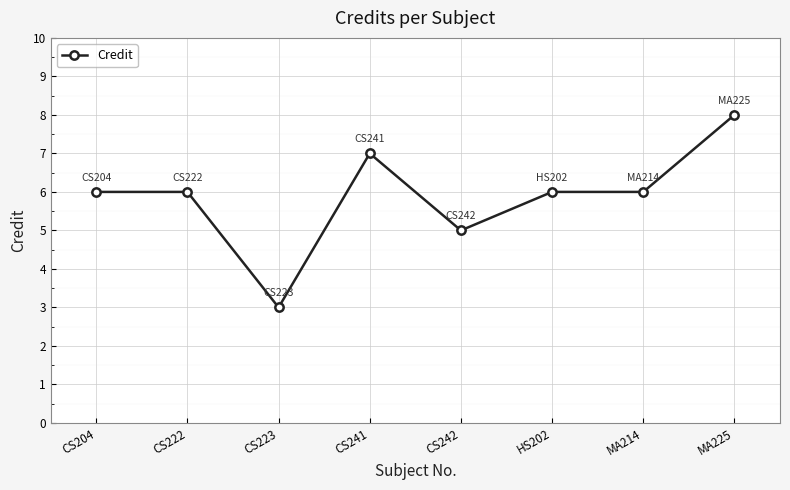

What position from the right is CS222?

7